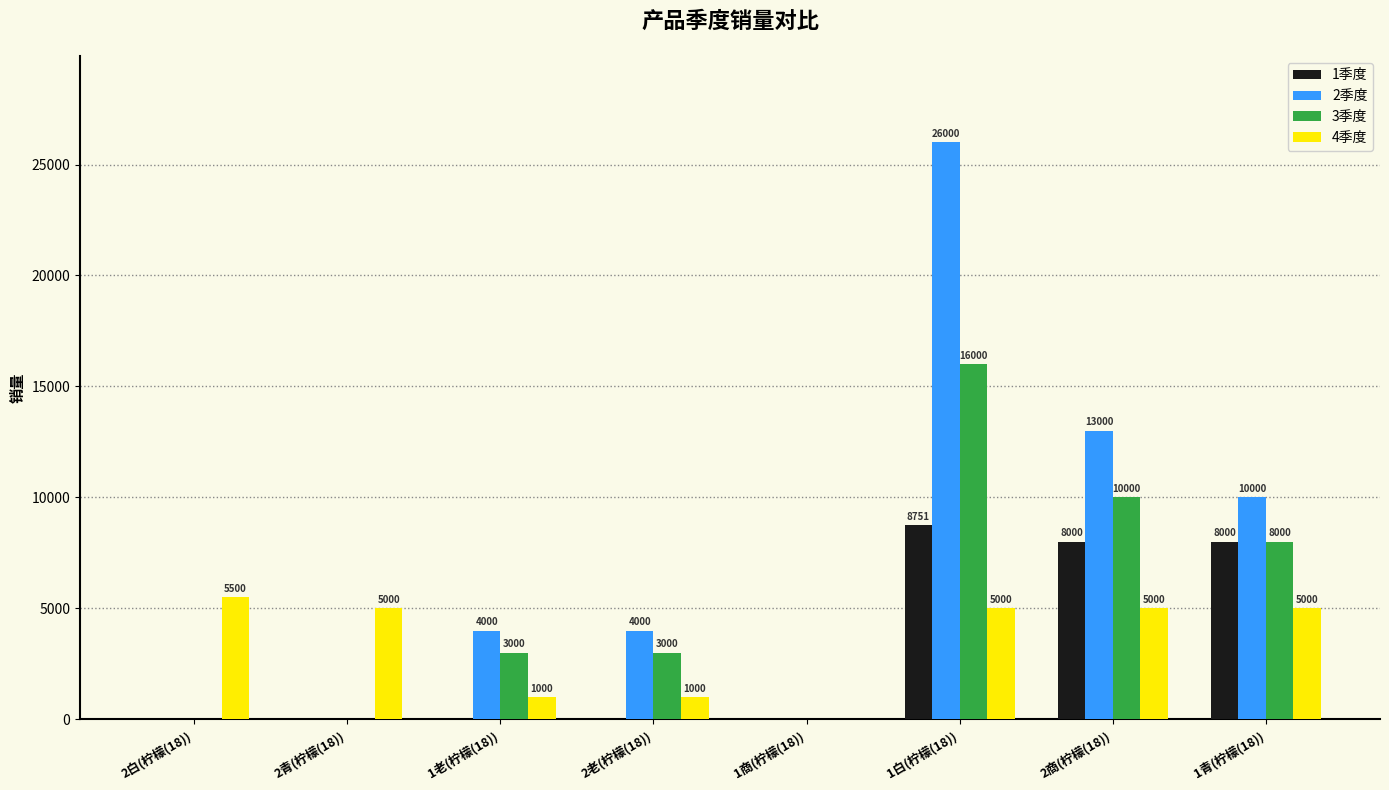

Reading left to right, transcribe all the data shown in this chart.

1季度: 0	0	0	0	0	8751	8000	8000
2季度: 0	0	4000	4000	0	26000	13000	10000
3季度: 0	0	3000	3000	0	16000	10000	8000
4季度: 5500	5000	1000	1000	0	5000	5000	5000